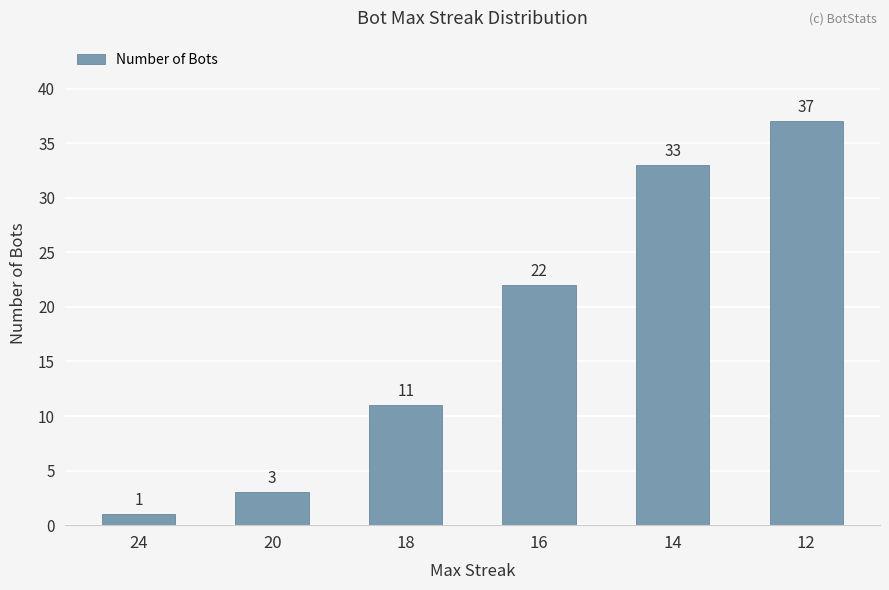

At which label is the value closest to 19?

16